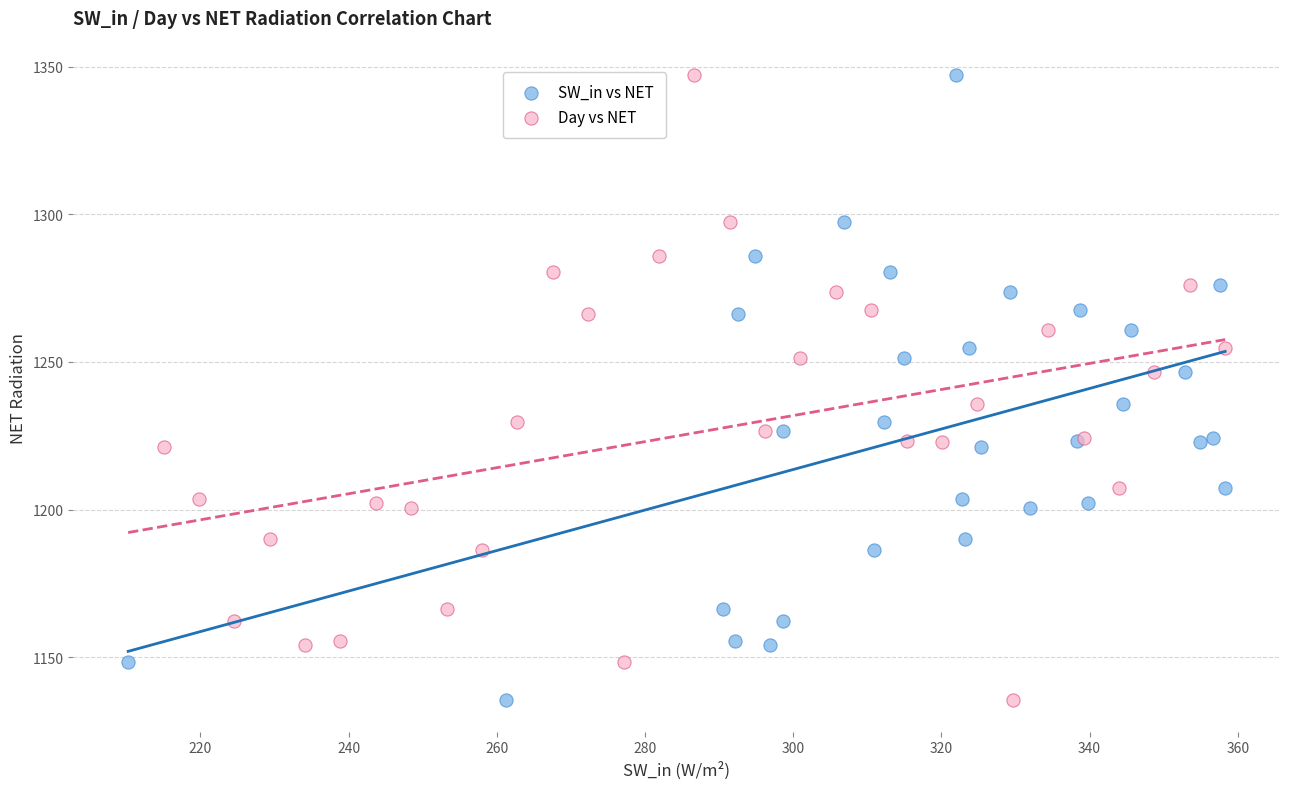

What are all the series names shown in the legend?

SW_in vs NET, Day vs NET